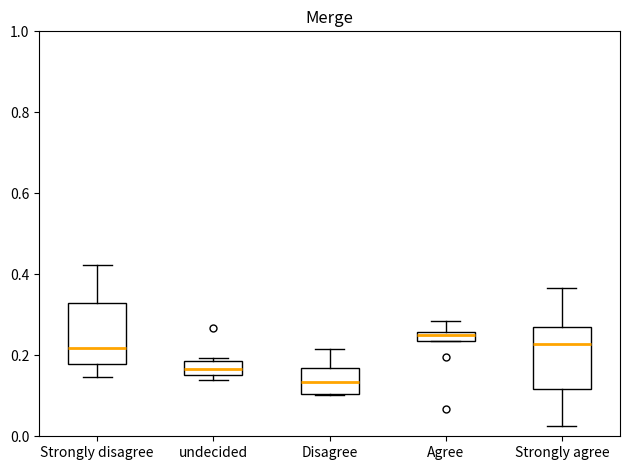

Where does the lower whisker of the box for Strongly agree end on the y-axis? The values are not printed on the chart, so give them approximately, as read against the axis.

0.02